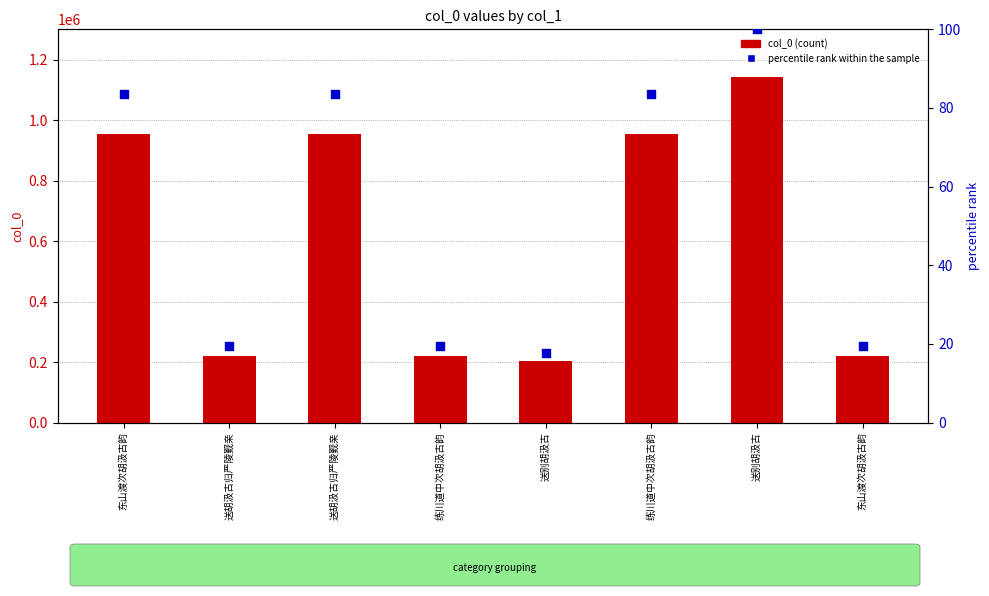

At how many categories does at least one series exceed 841269?

4